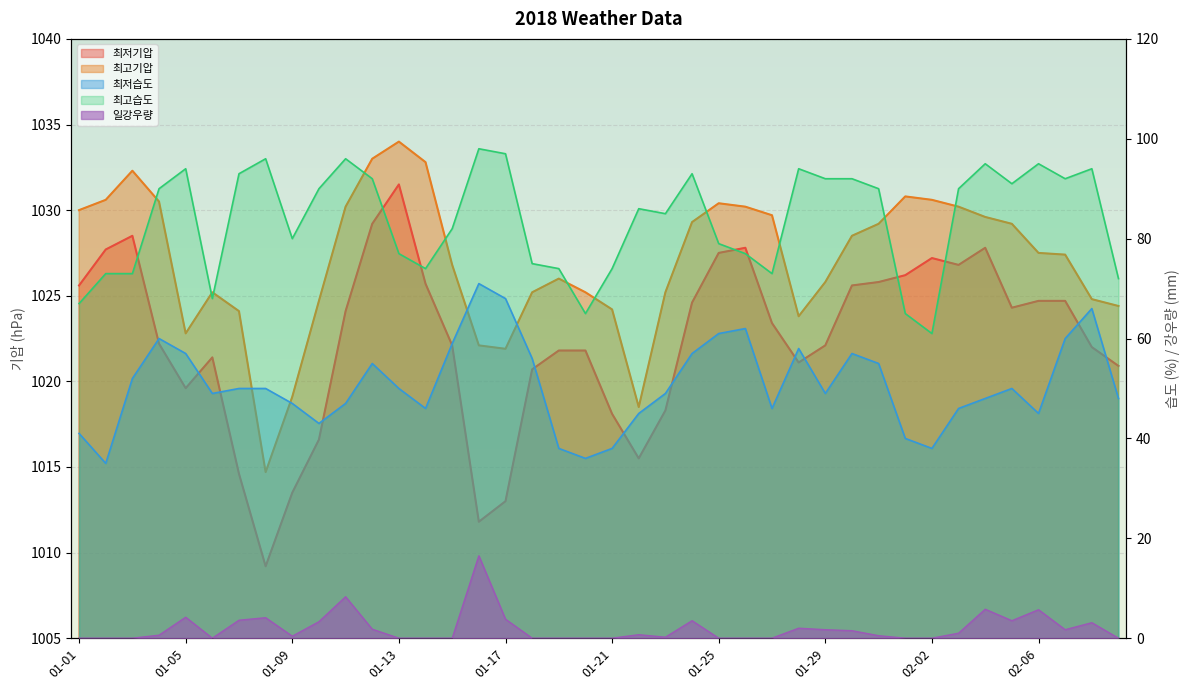

At which category does 최저기압 reach its first local peak?

01-03